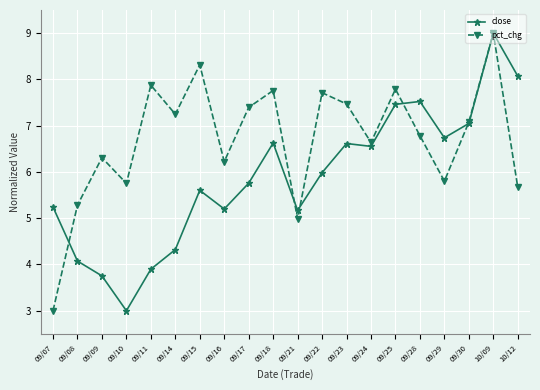

Is it true that pct_chg equals 2.5 at 09/16?

False